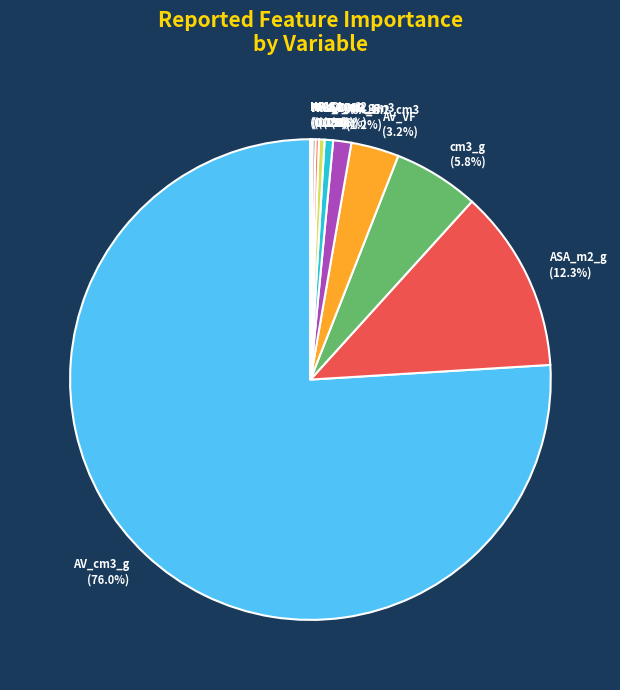

Which slice represents more than half of the pie?

AV_cm3_g